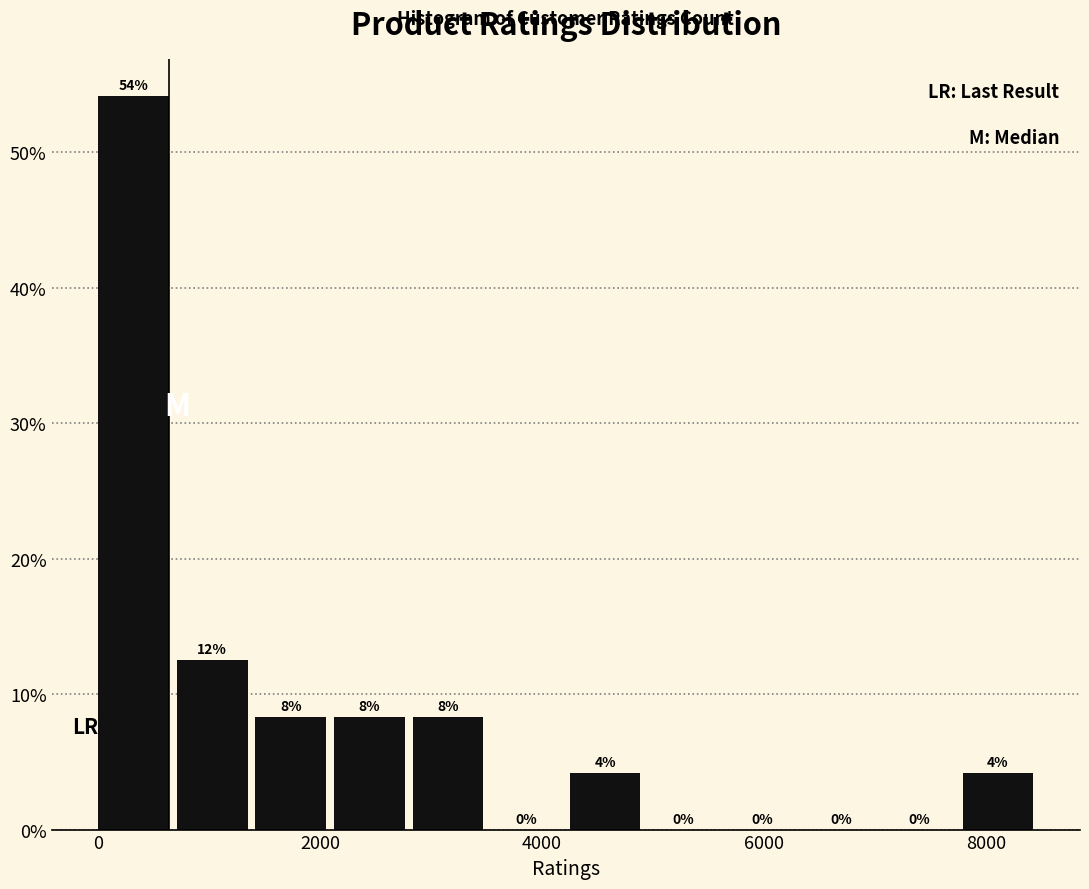

Around what value on the x-axis is the tallest bar? Give the approximate position of its centre, as read against the axis.

400